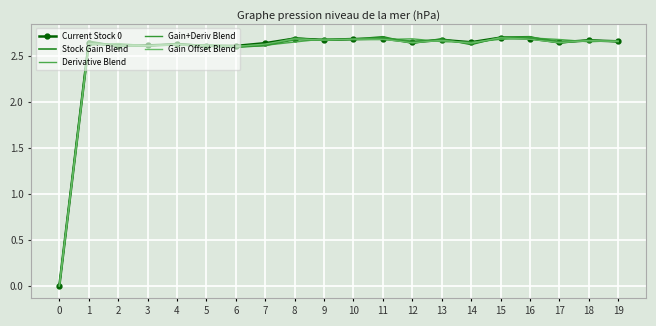

Which has a higher value, 3 or 10?

10